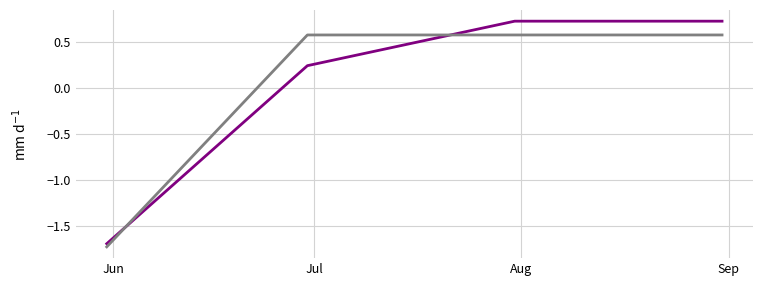

Reading left to right, transcribe all the data shown in this chart.

CH: -1.7	0.2	0.7	0.7
FR_pc: -1.7	0.6	0.6	0.6